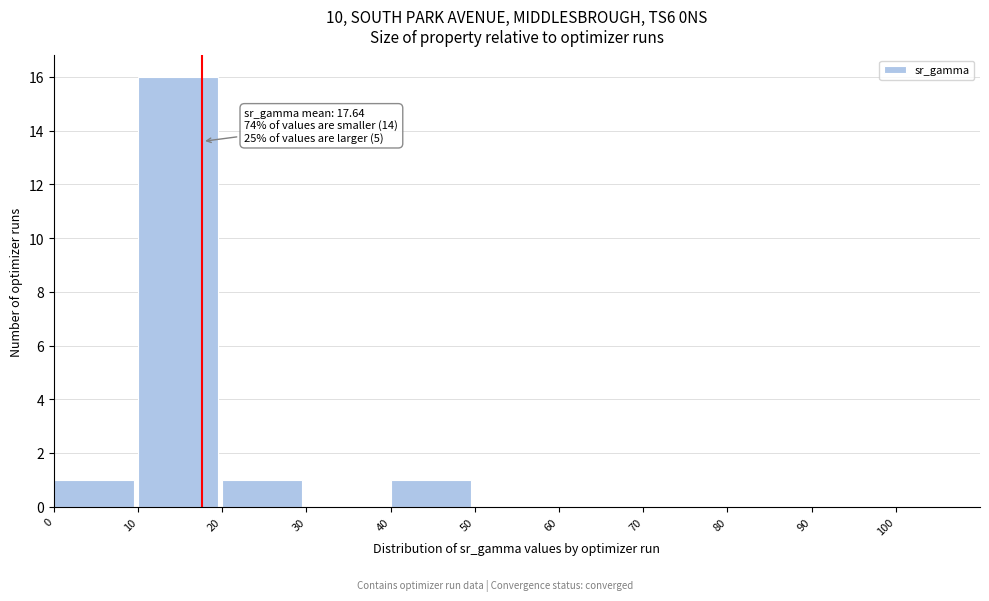

Which range on the x-axis has the tallest bar?

10 to 20